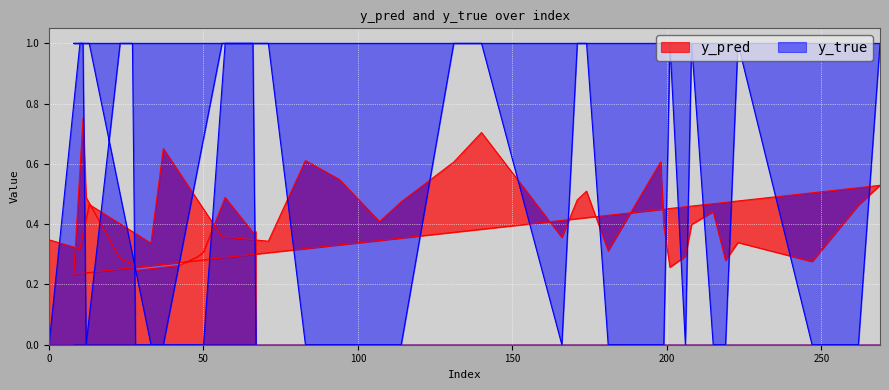

What is the difference between the second highest and minimum values in the y_true series?

1.0